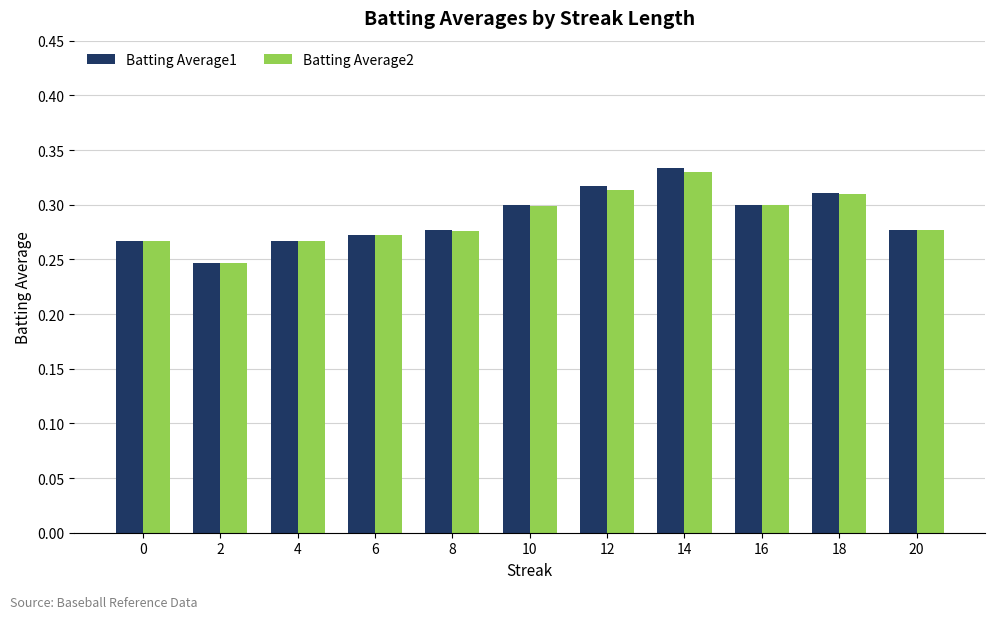

Is it true that Batting Average1 equals 0.1 at 16?

False